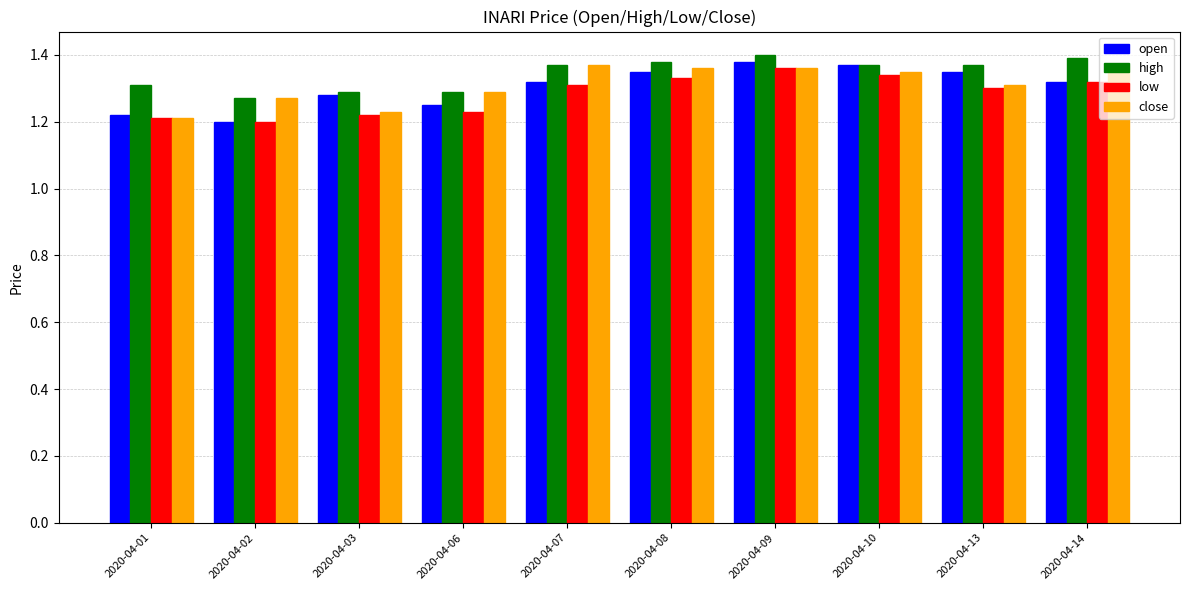

Is the value of open at 2020-04-08 greater than the value of high at 2020-04-09?

No